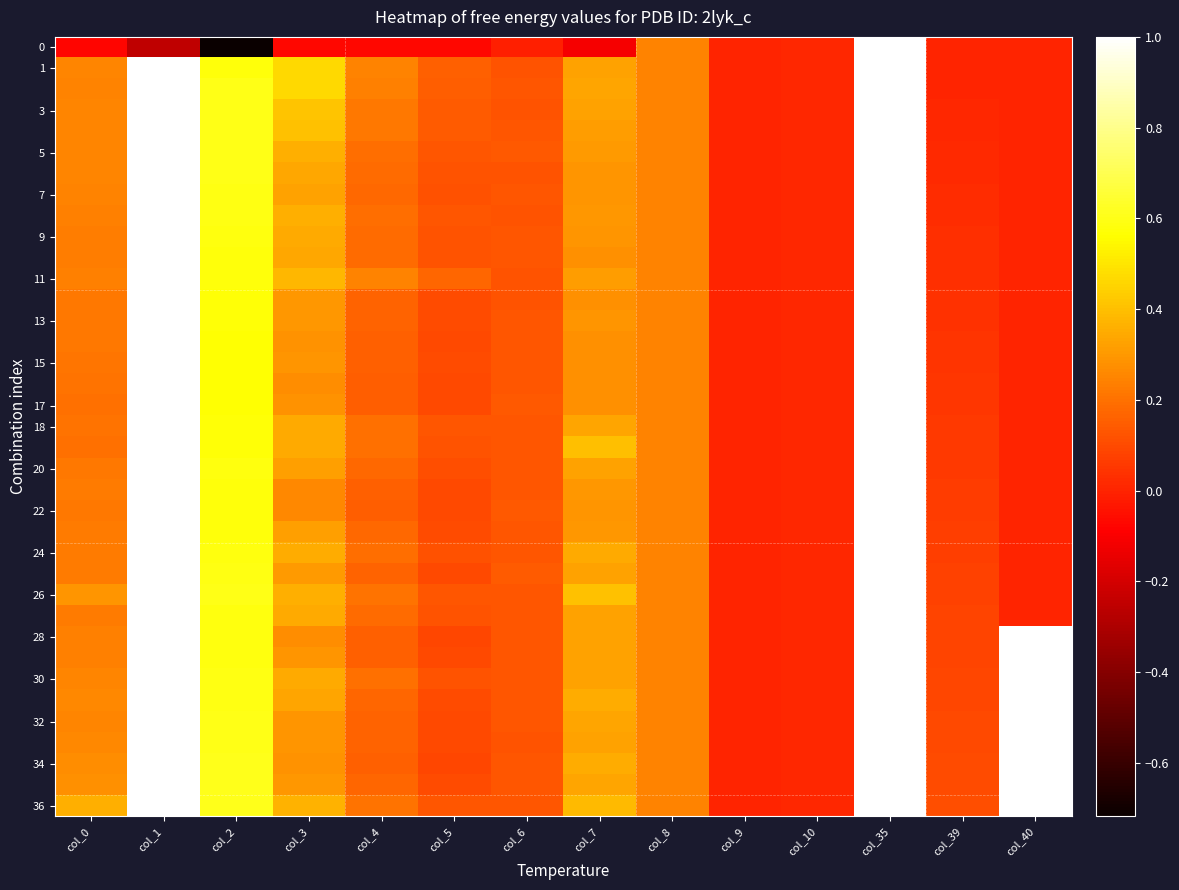

Which series changed the most between col_1 and col_6?

1